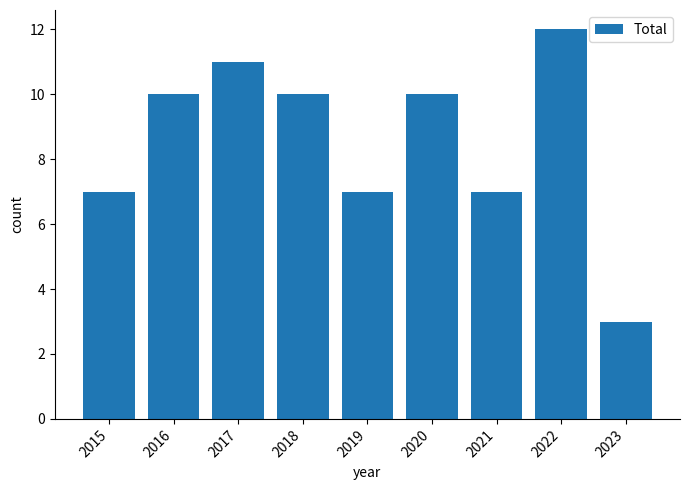

What is the sum of the values at 2019 and 2018?

17